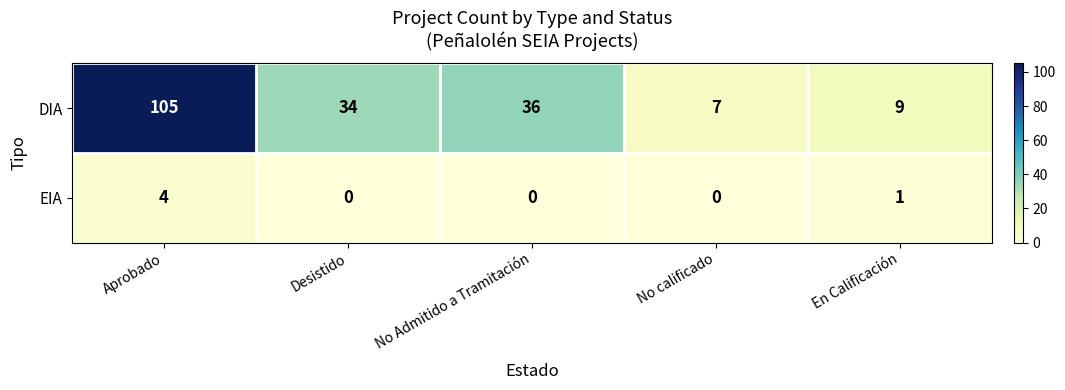

True or false: DIA has a value of 10 at No Admitido a Tramitación.

False